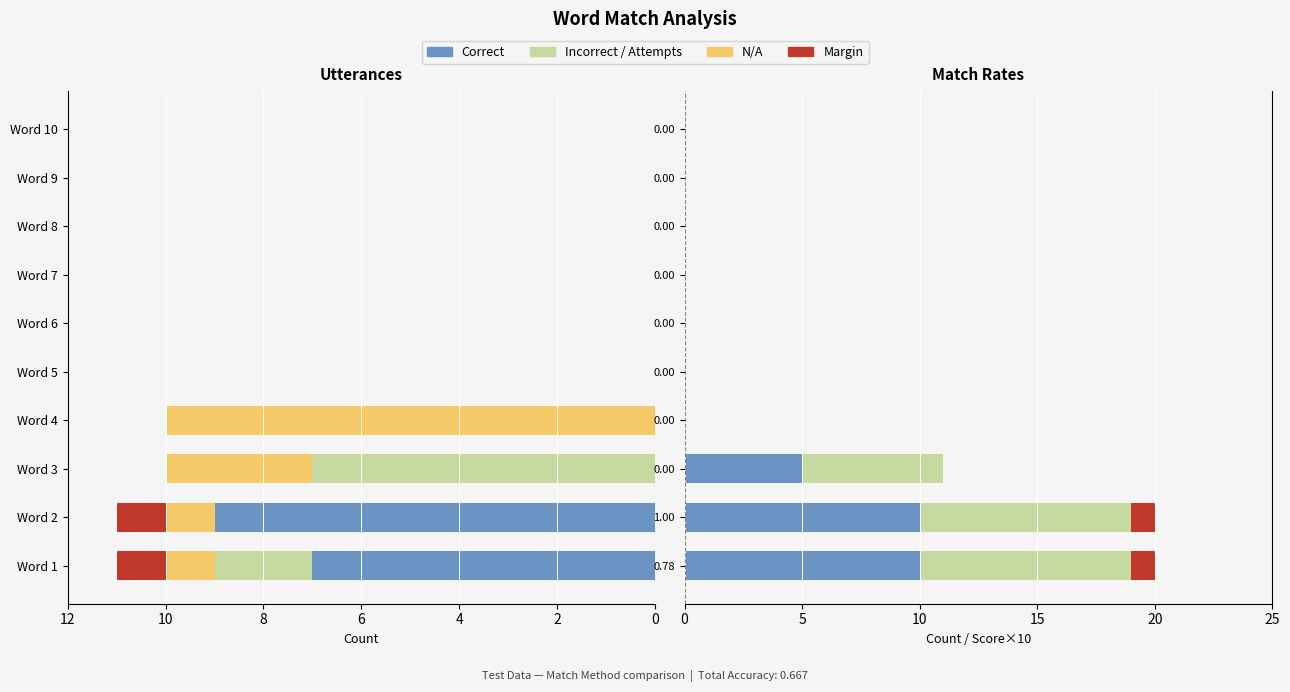

The value of Attempts at 0.00 is 10. True or false?

False